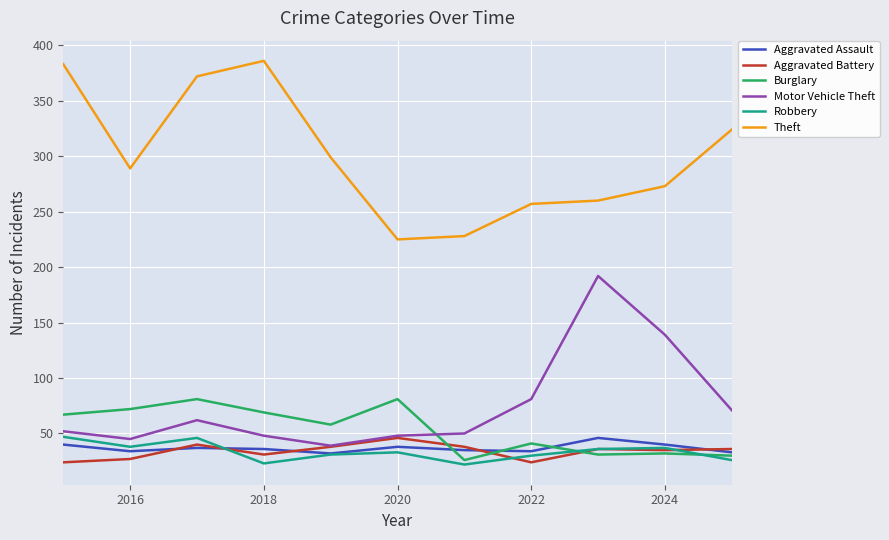

True or false: Theft and Aggravated Assault intersect in this chart.

False